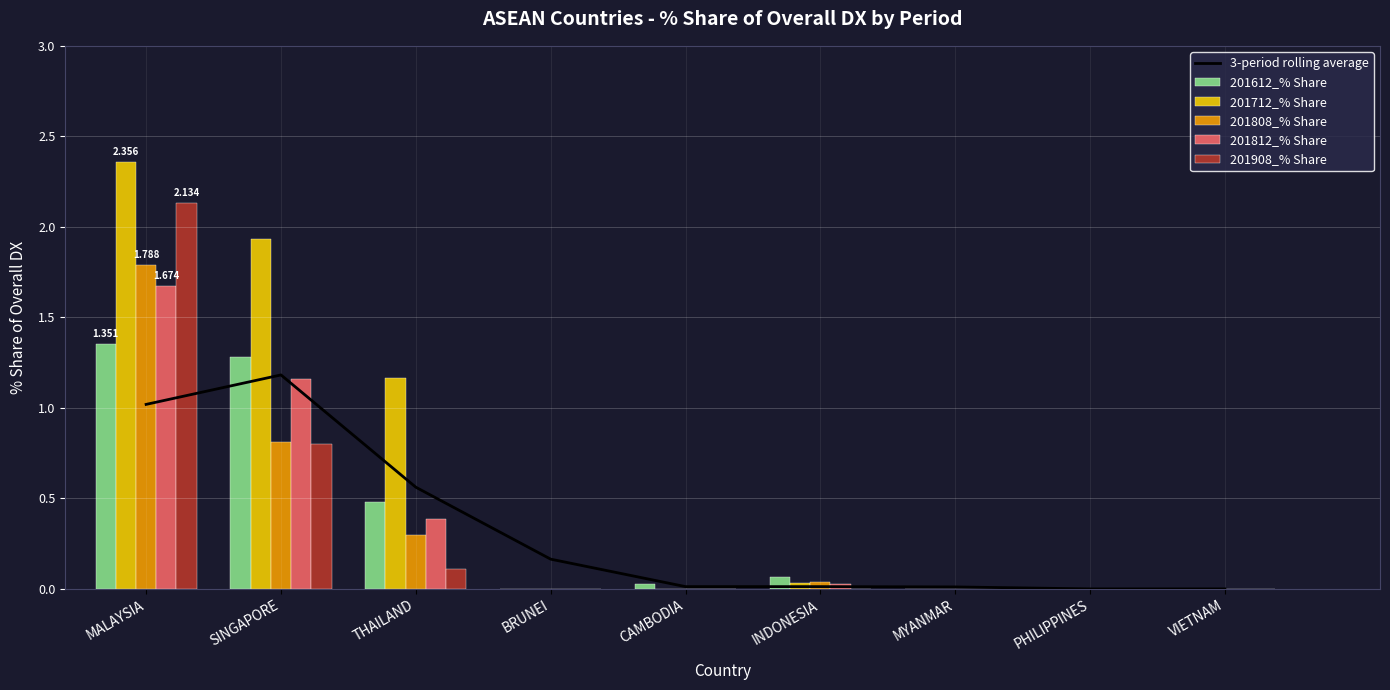

Reading left to right, what are all the values shown in this chart?

3-period rolling average: 1.0	1.2	0.6	0.2	0.0	0.0	0.0	0.0	0.0
201612_% Share: 1.4	1.3	0.5	0.0	0.0	0.1	0.0	0.0	0.0
201712_% Share: 2.4	1.9	1.2	0.0	0.0	0.0	0.0	0.0	0.0
201808_% Share: 1.8	0.8	0.3	0.0	0.0	0.0	0.0	0.0	0.0
201812_% Share: 1.7	1.2	0.4	0.0	0.0	0.0	0.0	0.0	0.0
201908_% Share: 2.1	0.8	0.1	0.0	0.0	0.0	0.0	0.0	0.0